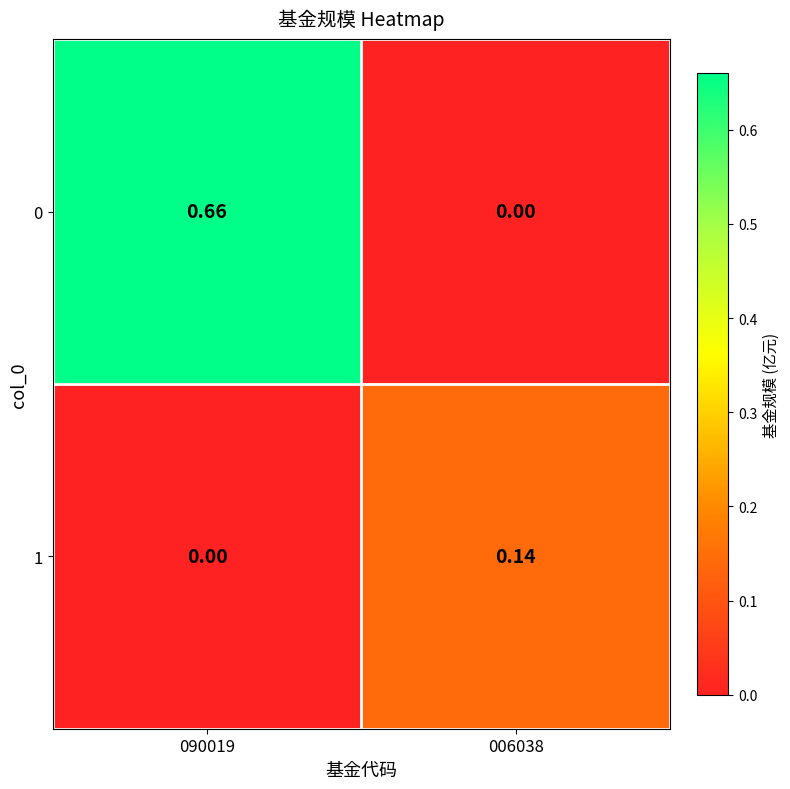

List the series in order of their overall mean, lowest first.

1, 0